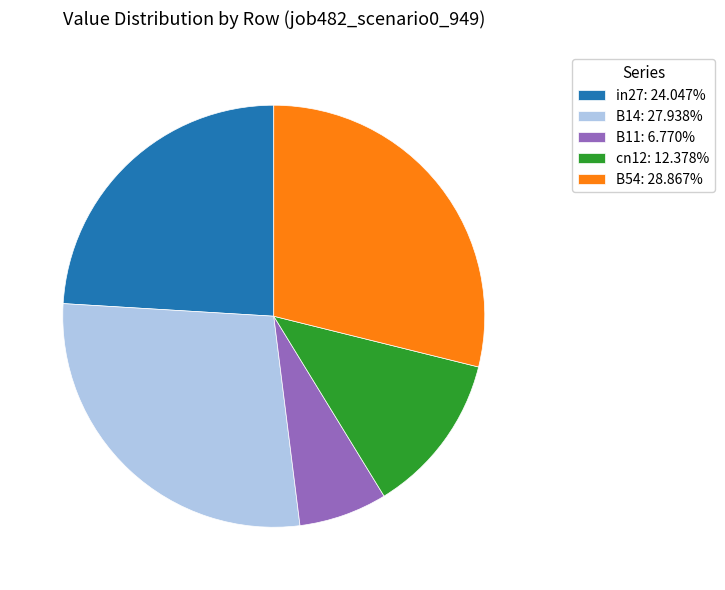

What is the largest slice in the pie chart?

B54